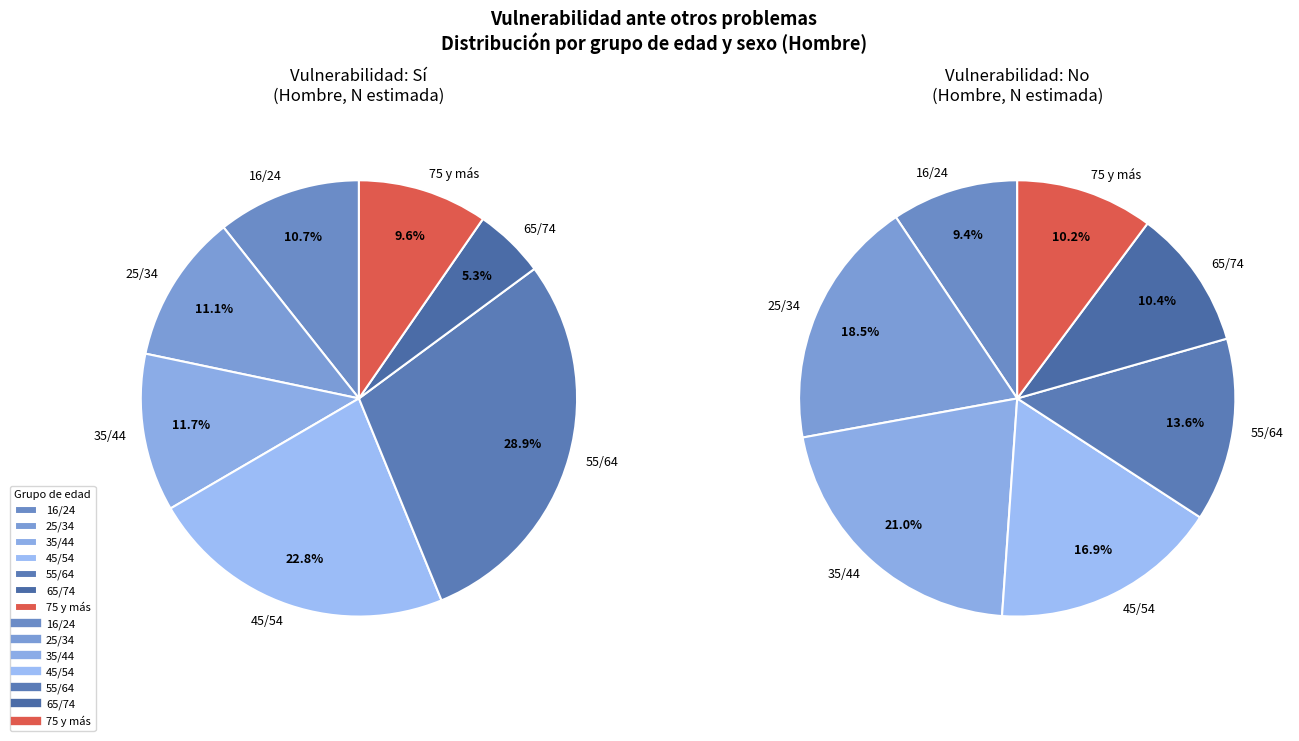

Which category has the biggest portion of the pie?

35/44